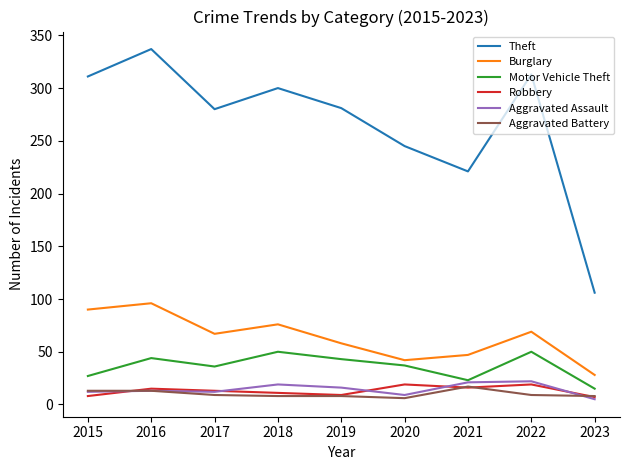

What is the smallest value displayed?

5